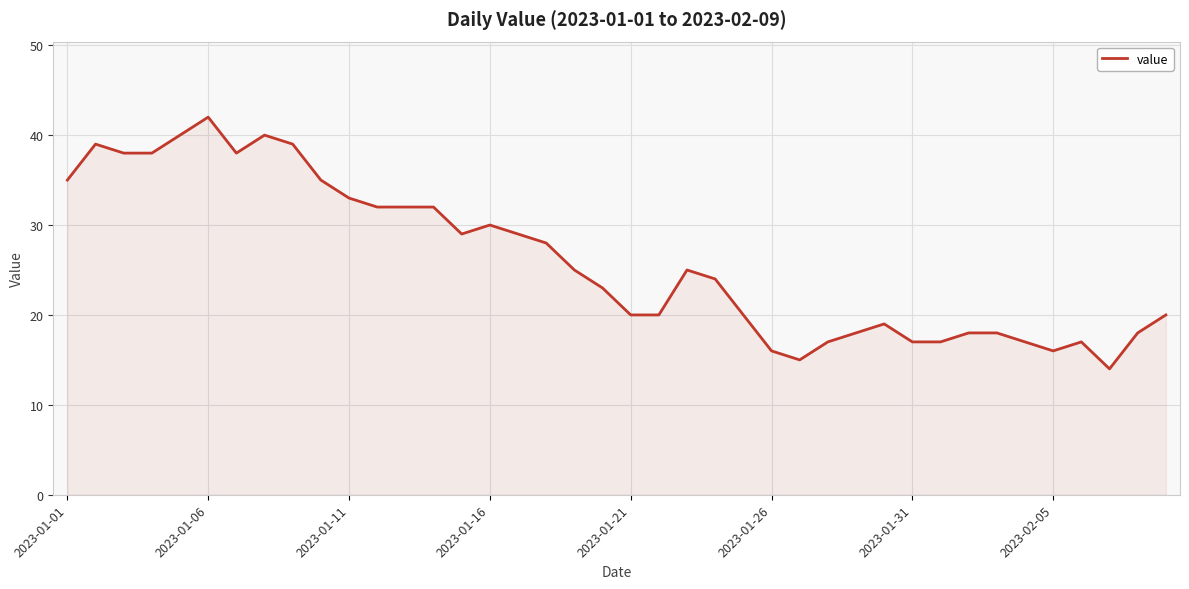

Reading left to right, transcribe all the data shown in this chart.

35	39	38	38	40	42	38	40	39	35	33	32	32	32	29	30	29	28	25	23	20	20	25	24	20	16	15	17	18	19	17	17	18	18	17	16	17	14	18	20